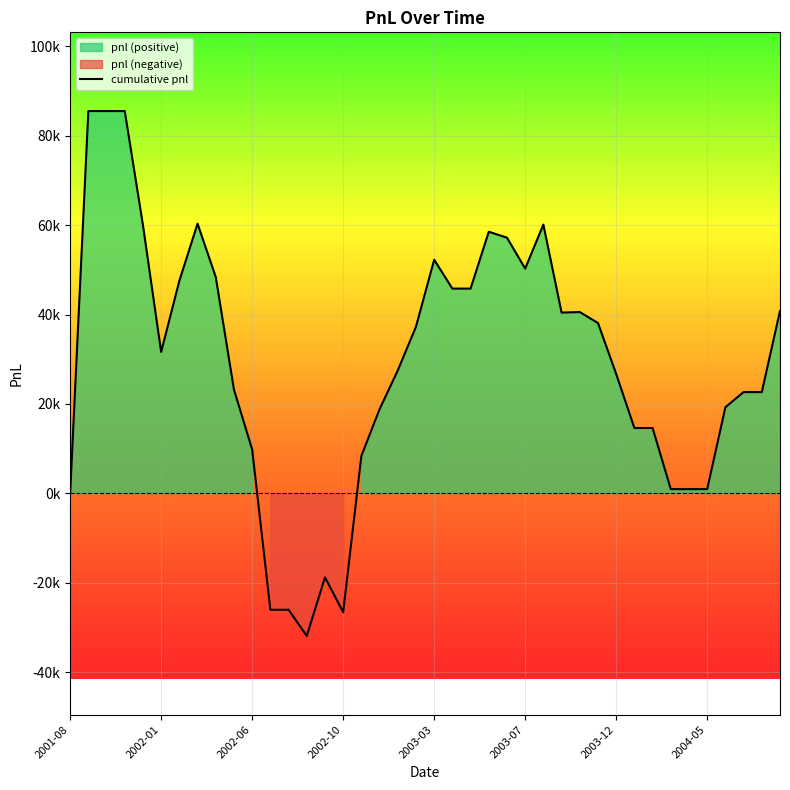

What position from the right is 2002-06?

38